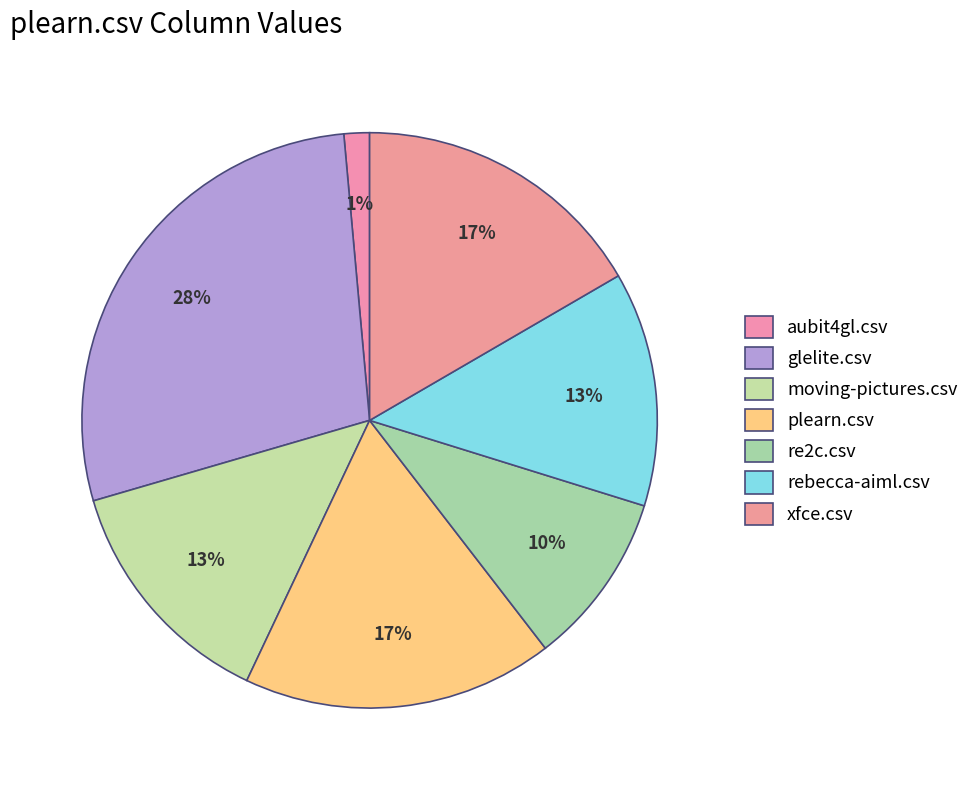

What percentage do re2c.csv and moving-pictures.csv together represent?

23.2%